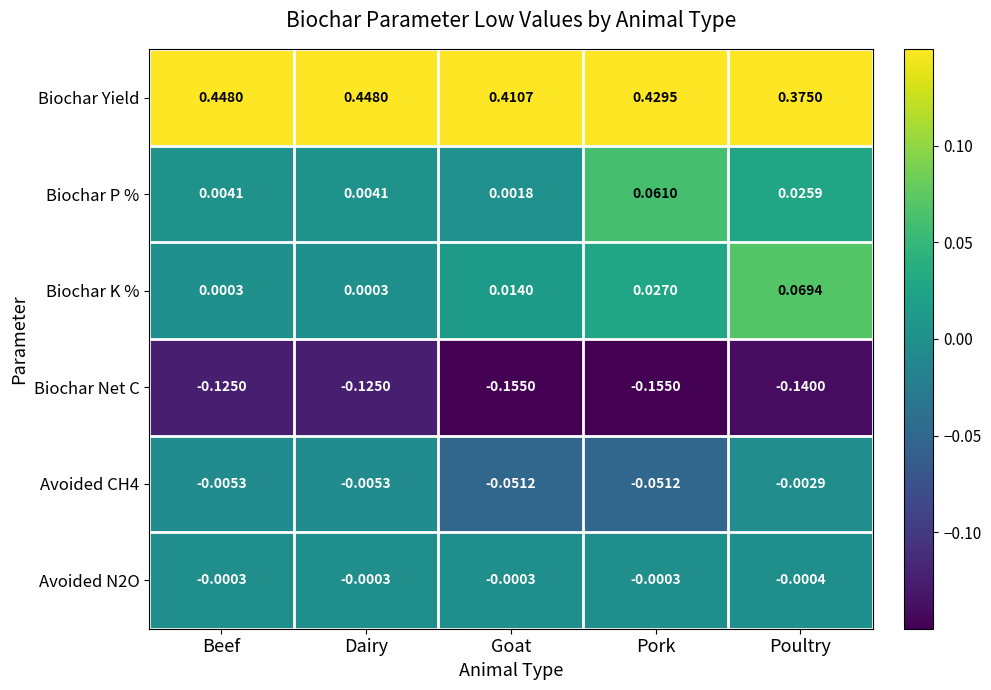

Which series has the widest spread of values?

Biochar Yield